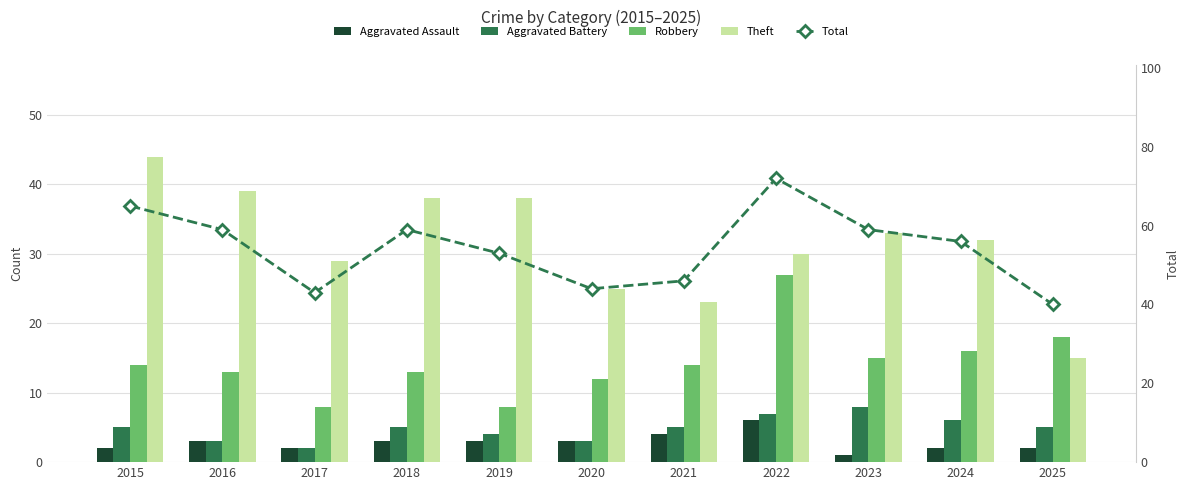

Which category has the highest value in the Aggravated Assault series?

2022